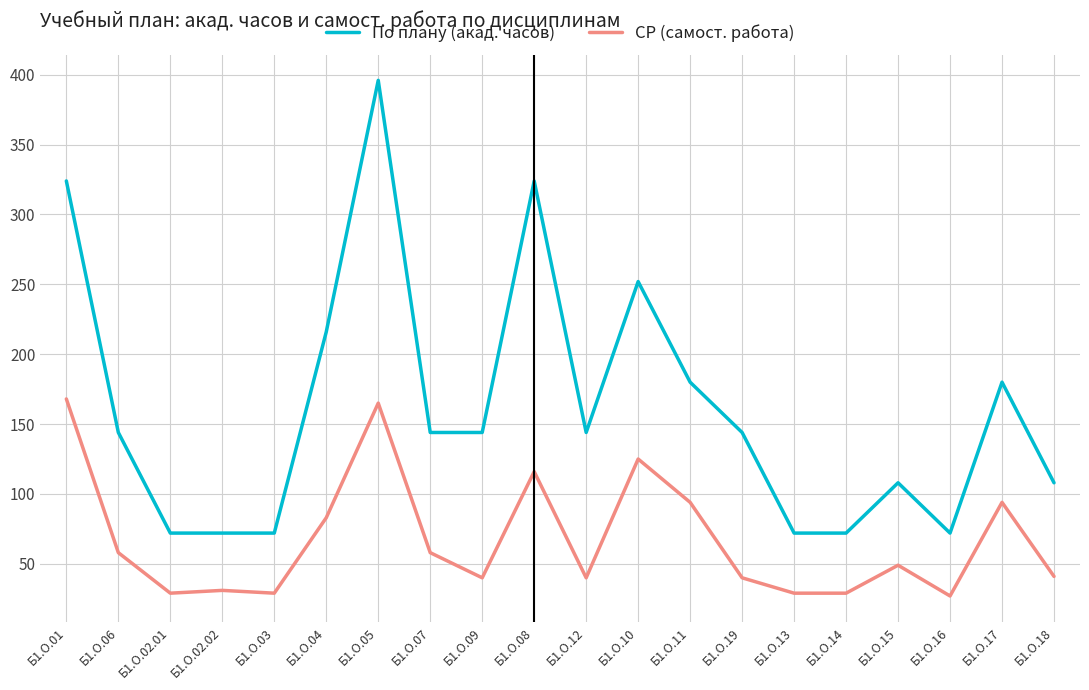

Rank the series by their average value, from highest to lowest.

По плану (акад. часов), СР (самост. работа)